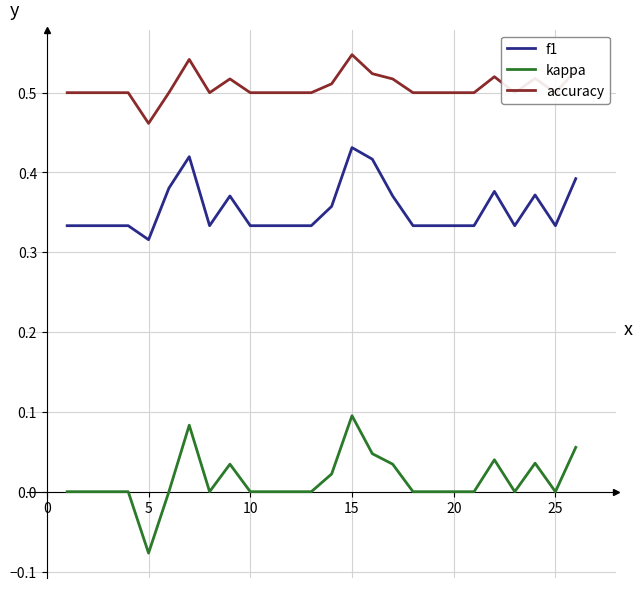

List the series in order of their peak value, lowest first.

kappa, f1, accuracy